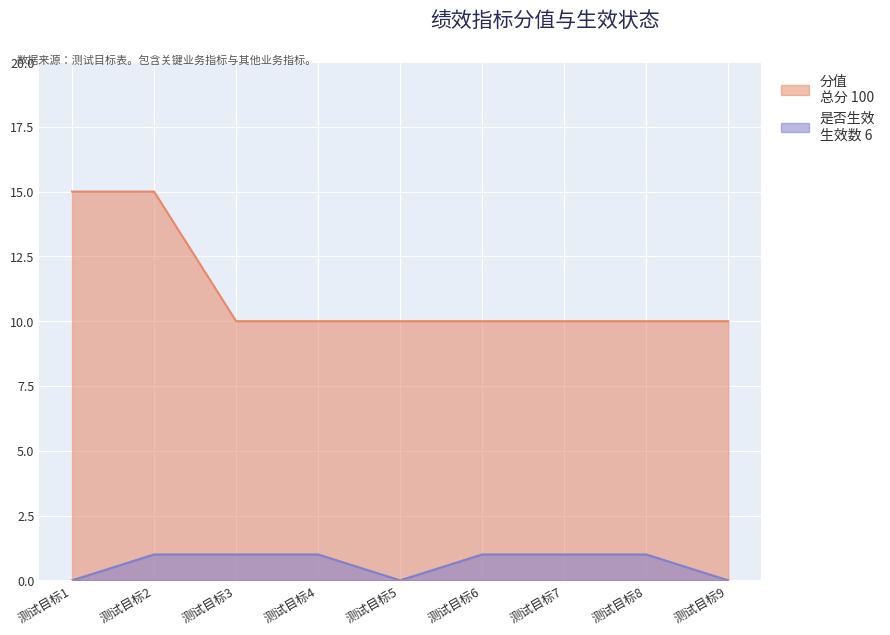

Does the chart display data point markers on the line(s)?

No